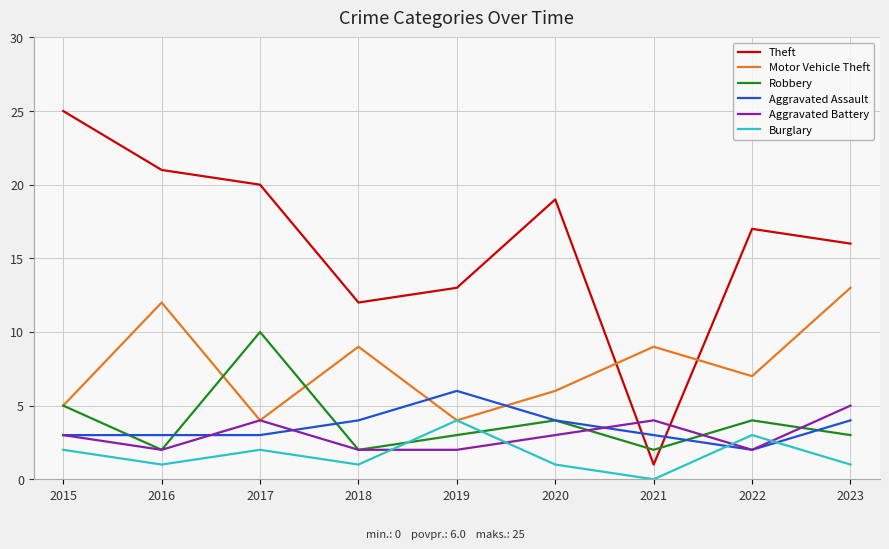

What is the average value of the Theft series?

16